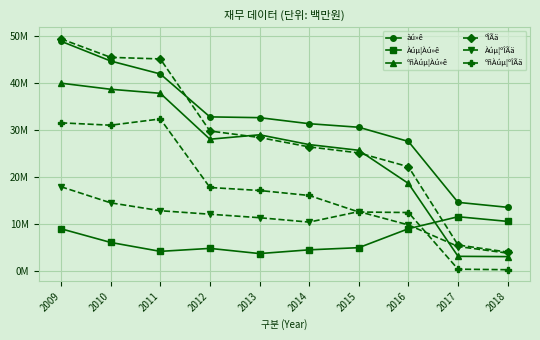

Is this an area chart (filled region under the line)?

No